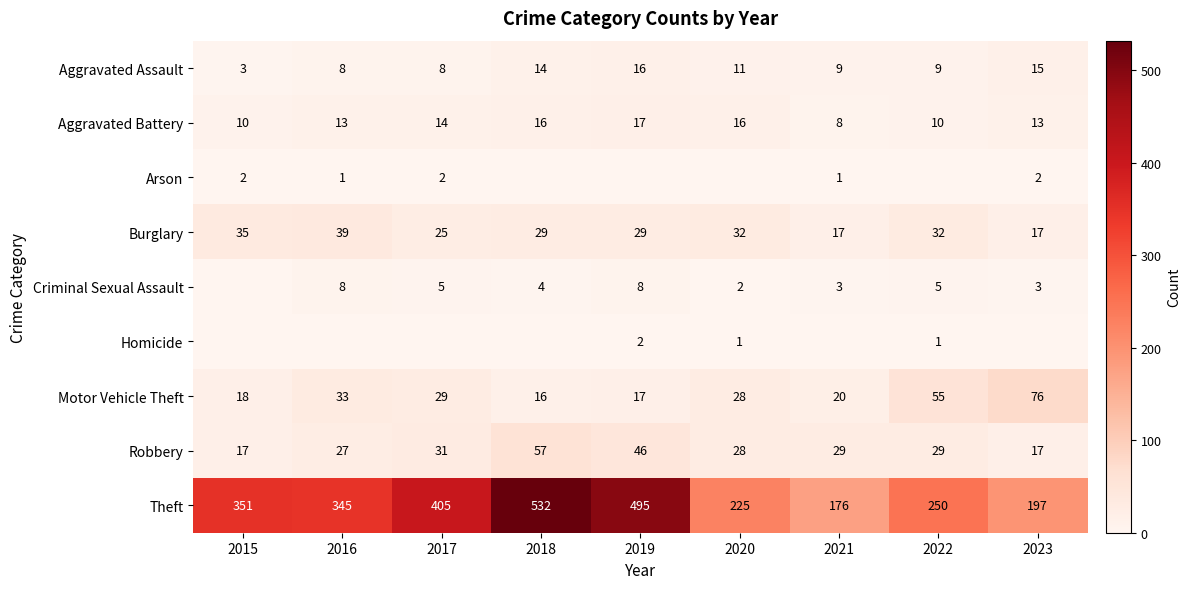

What is the approximate value of Robbery at 2019?

46